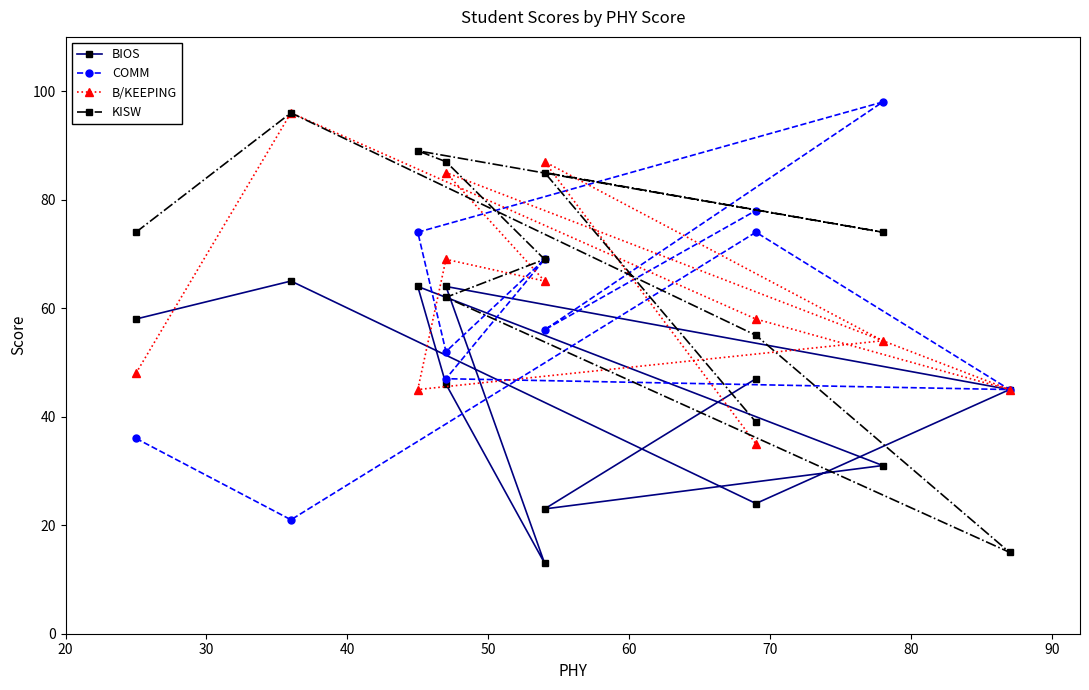

Count the number of categories in the chart.

11